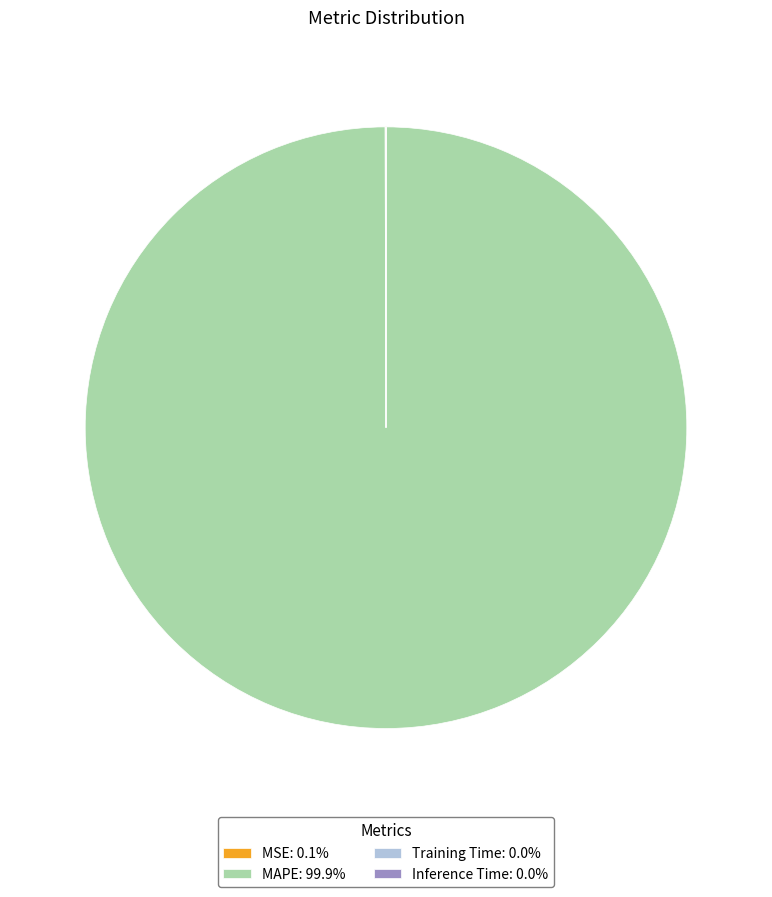

Is there a majority slice in this chart?

Yes